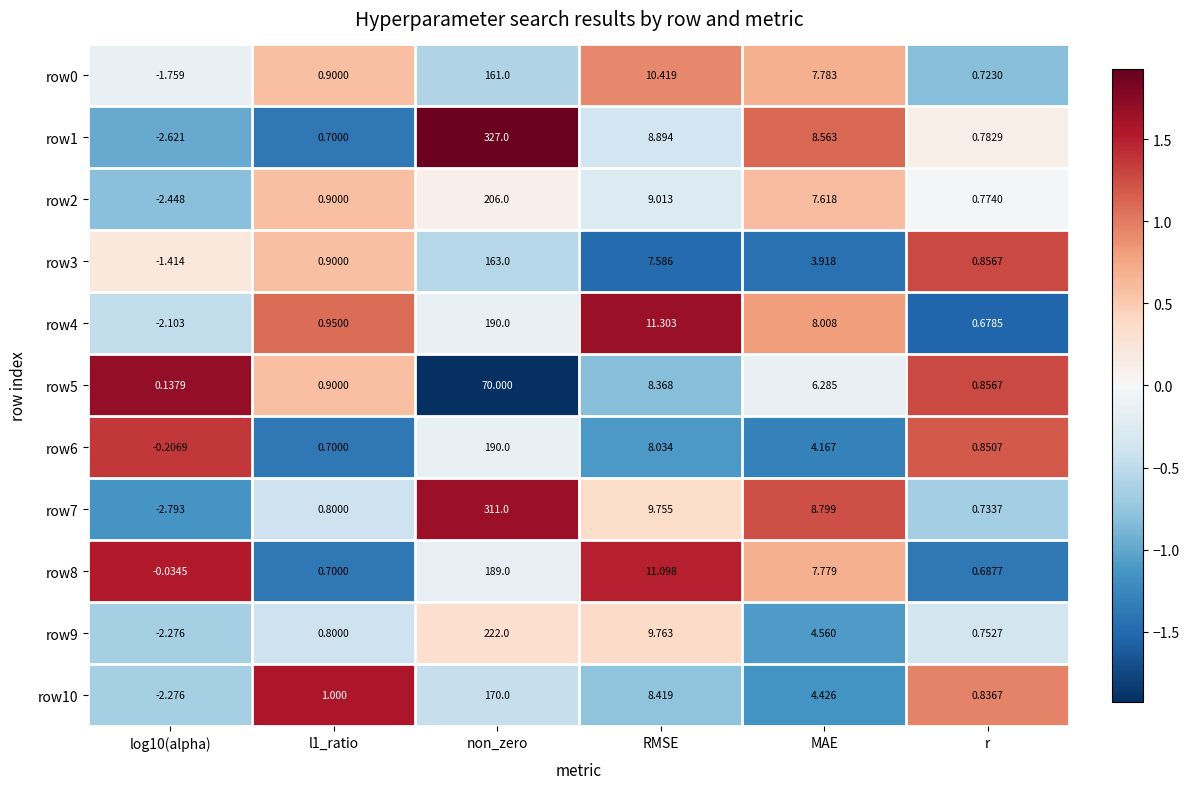

At which label is row6 closest to 94?

RMSE